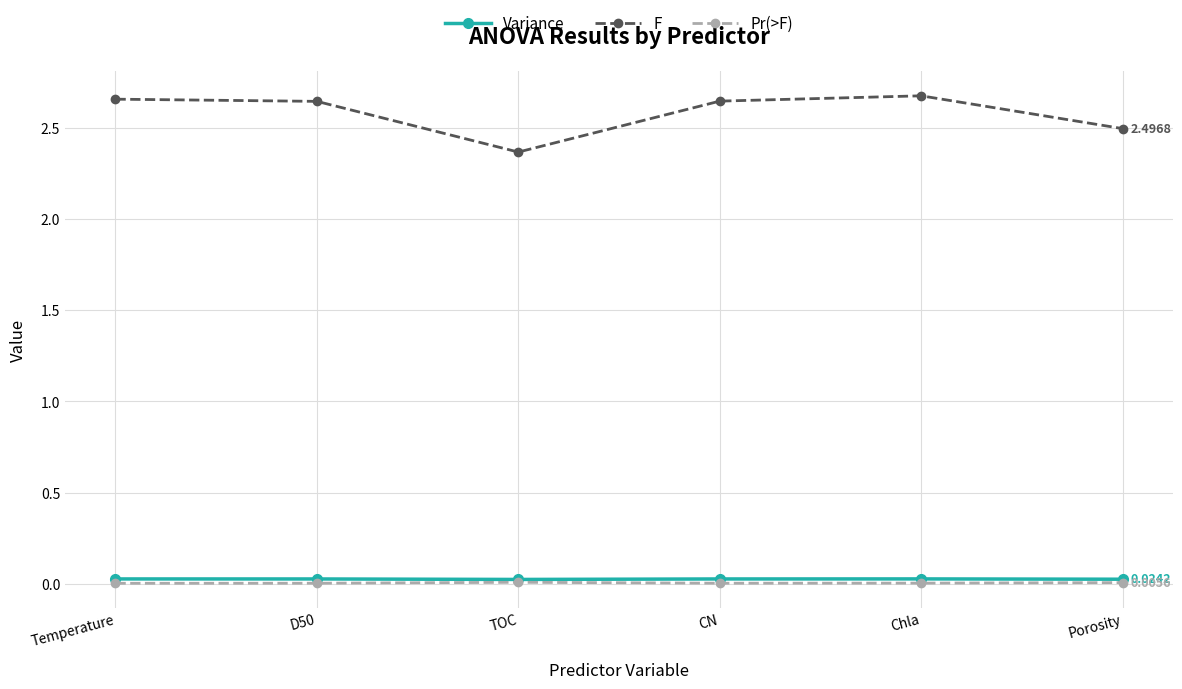

True or false: Variance and F intersect in this chart.

False